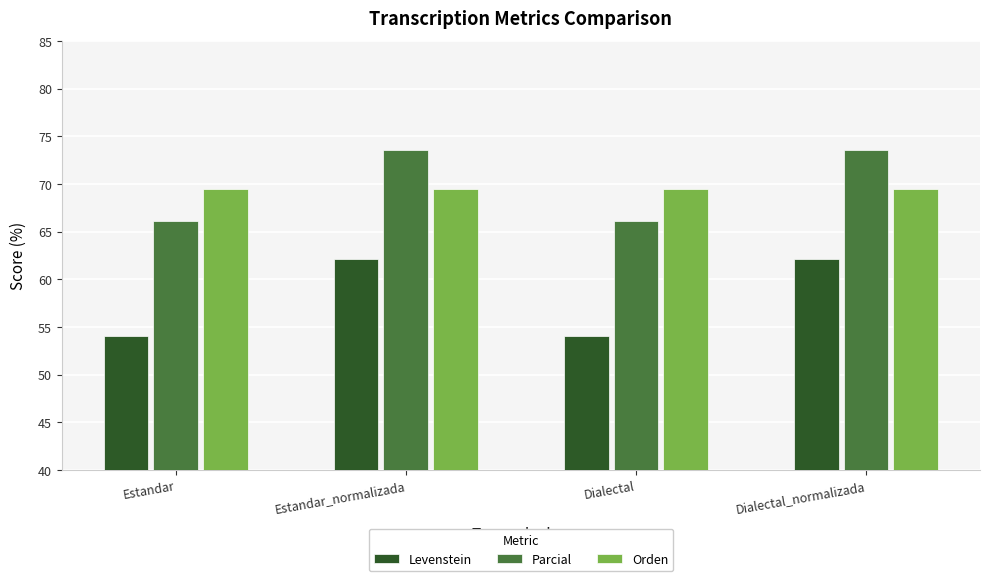

Read the Levenstein value at Estandar.

54.1